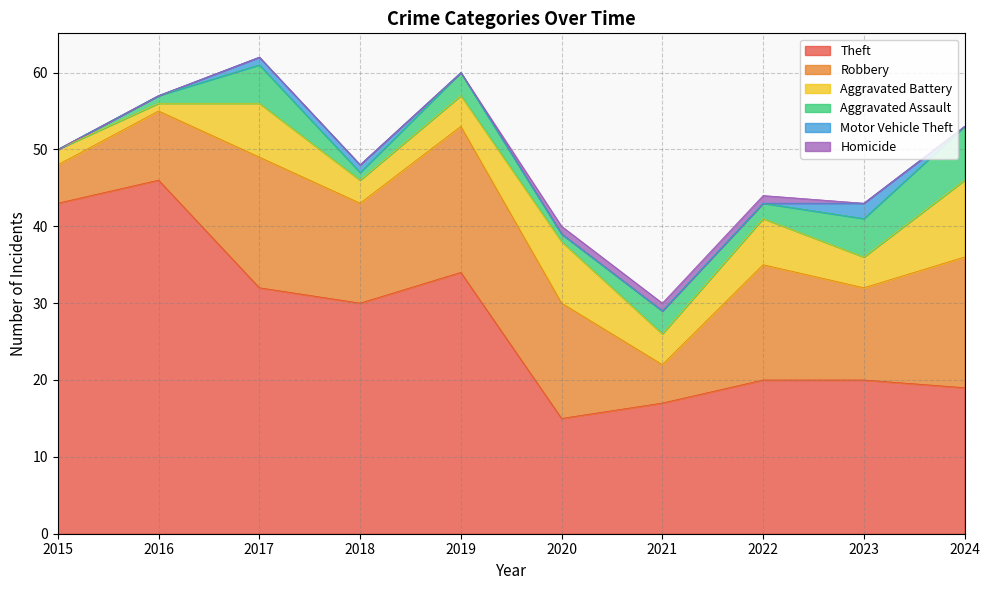

Between 2020 and 2023, which series saw the biggest shift?

Theft